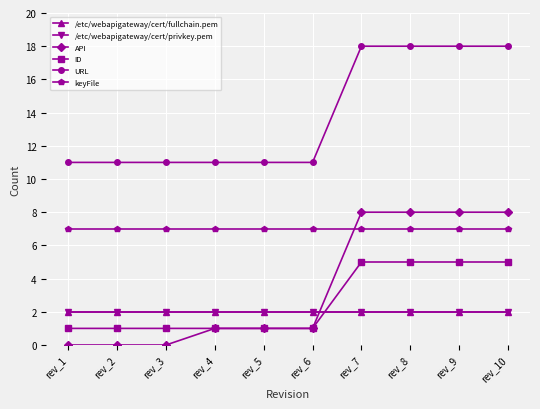

True or false: ID and URL intersect in this chart.

False